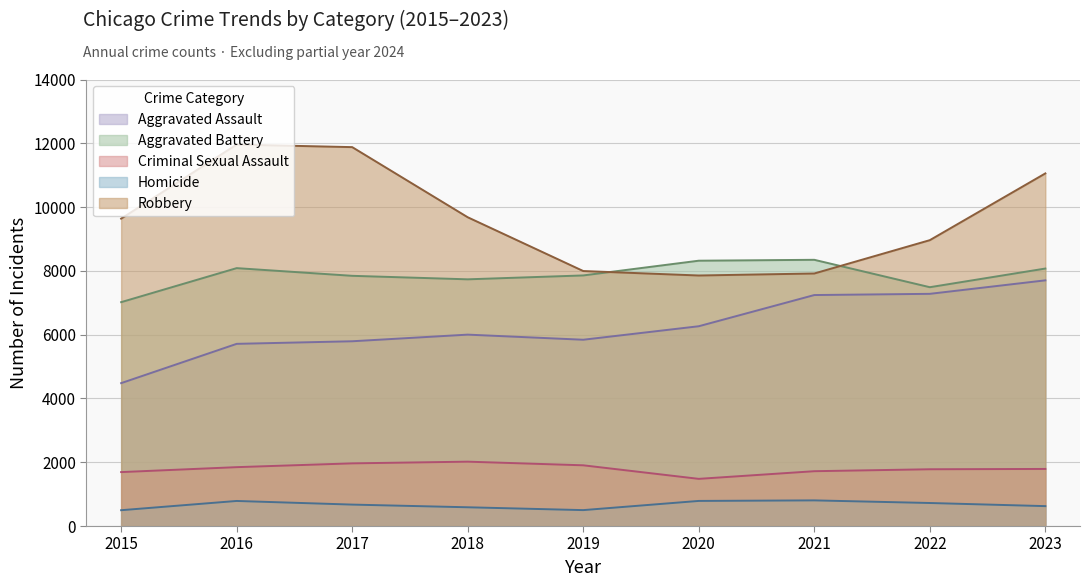

How many values in the Robbery series are below 9638?

4